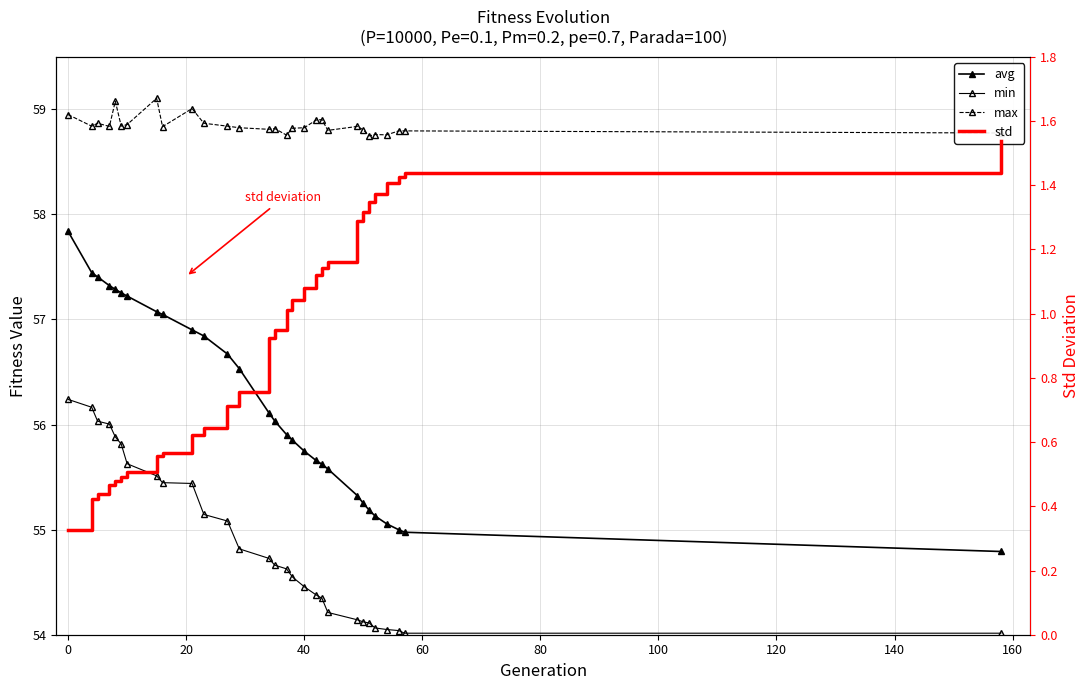

Is the value of std at 20 greater than the value of max at 23?

No